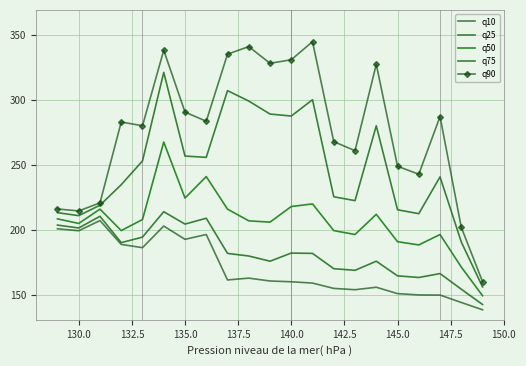

What is the greatest value displayed?

344.6